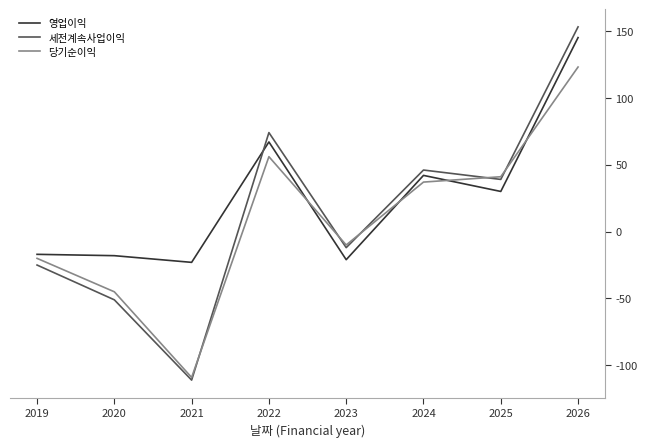

Is it true that 영업이익 equals -23 at 2021?

True